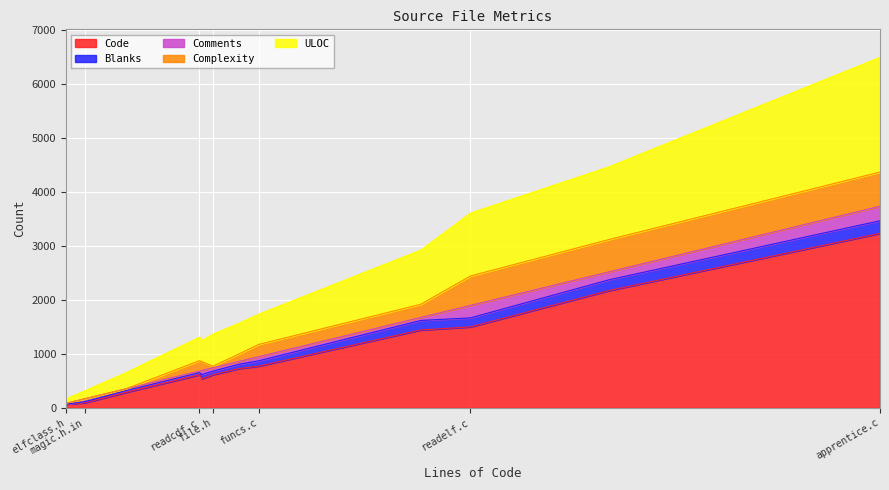

What is the minimum value for ULOC?

69